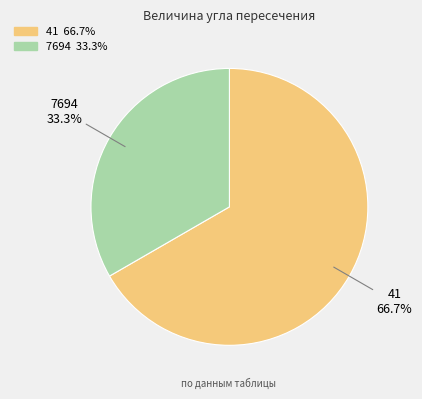

To the nearest percent, what is the difference between the largest and smallest slice percentages?

33%